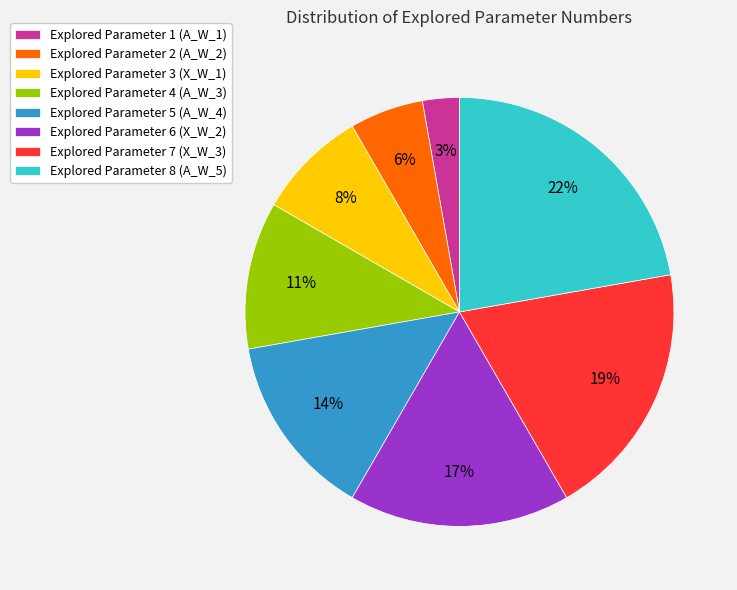

Is it true that Explored Parameter 3 (X_W_1) is 8% of the pie?

True